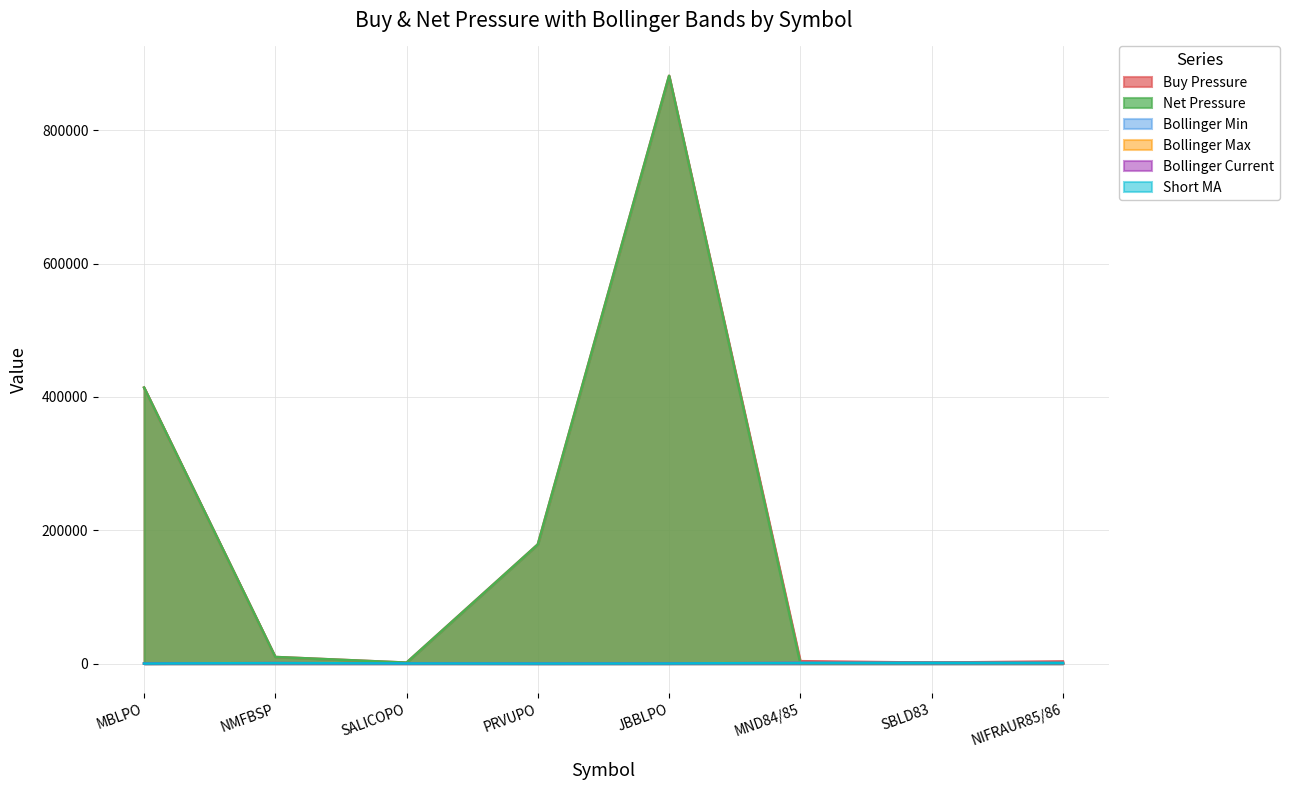

True or false: Bollinger Current and Short MA intersect in this chart.

False